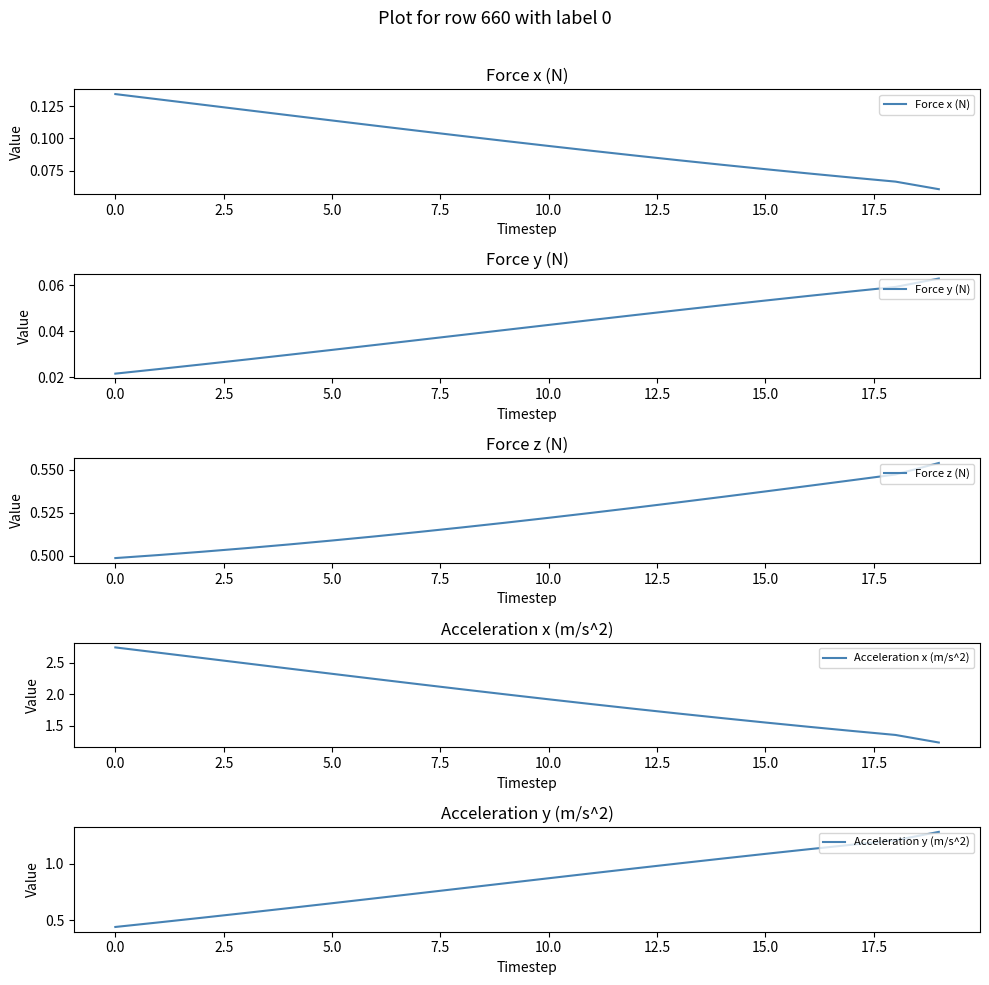

What is the label of the 9th point from the left?

17.5